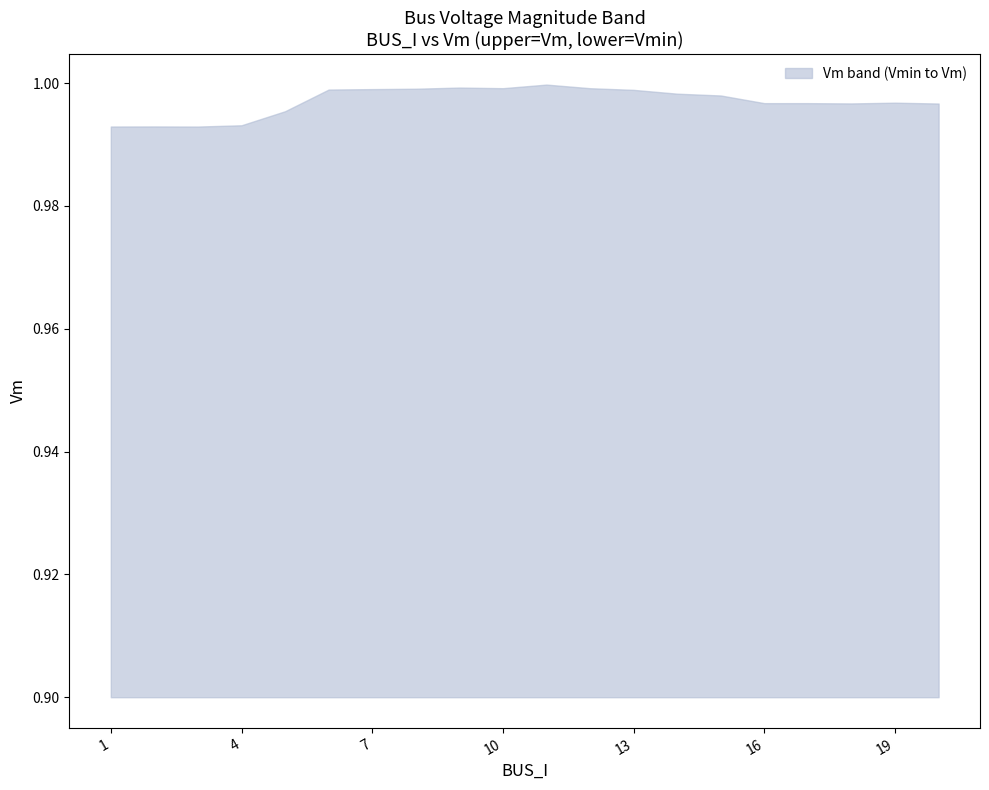

What is the difference between the highest and lowest values at 17?

0.1